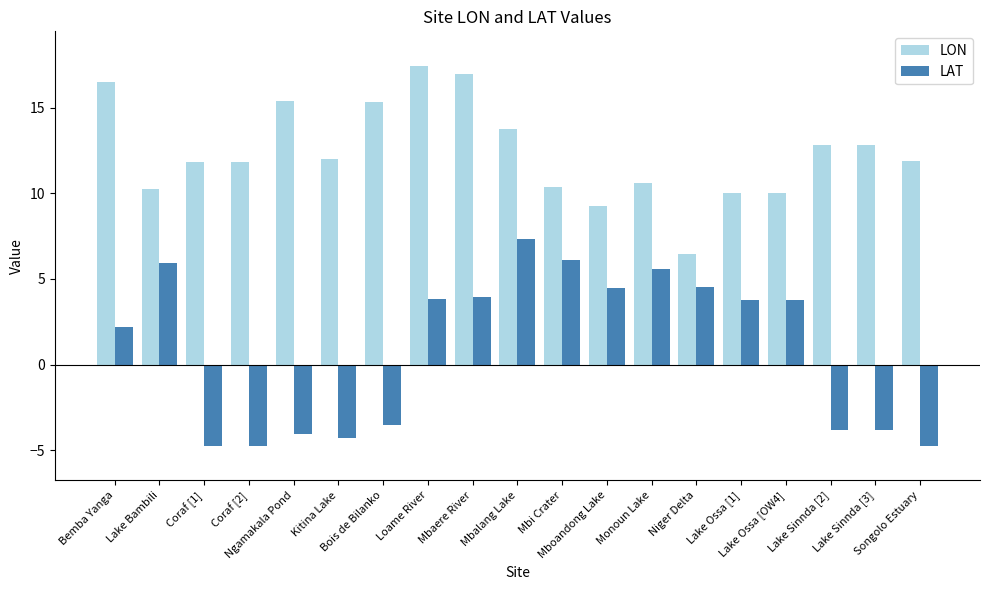

What is the average value of the LON series?

12.4